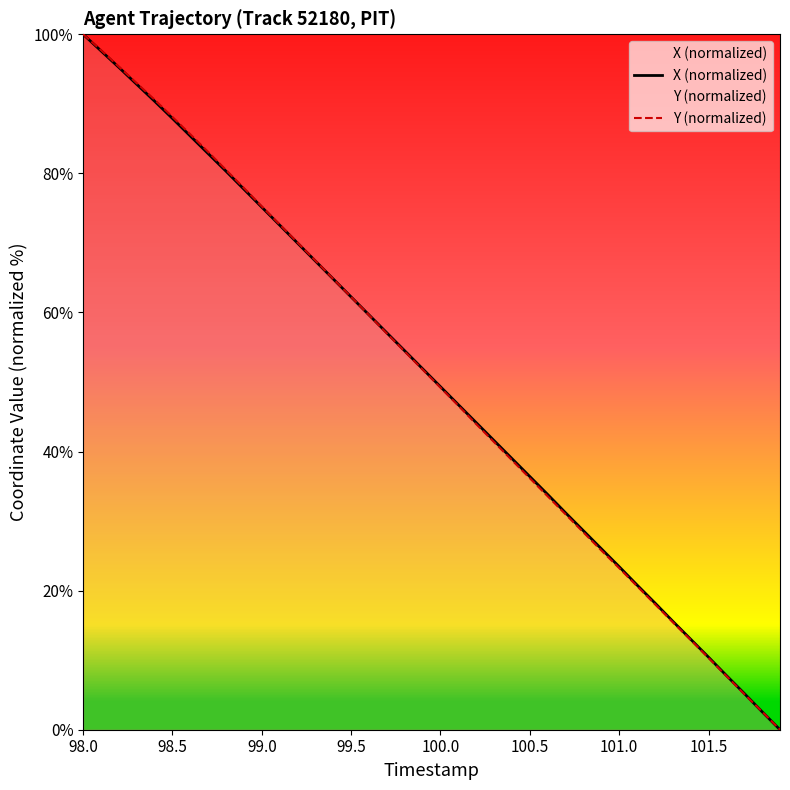

Which category has the highest value in the X (normalized) series?

98.0